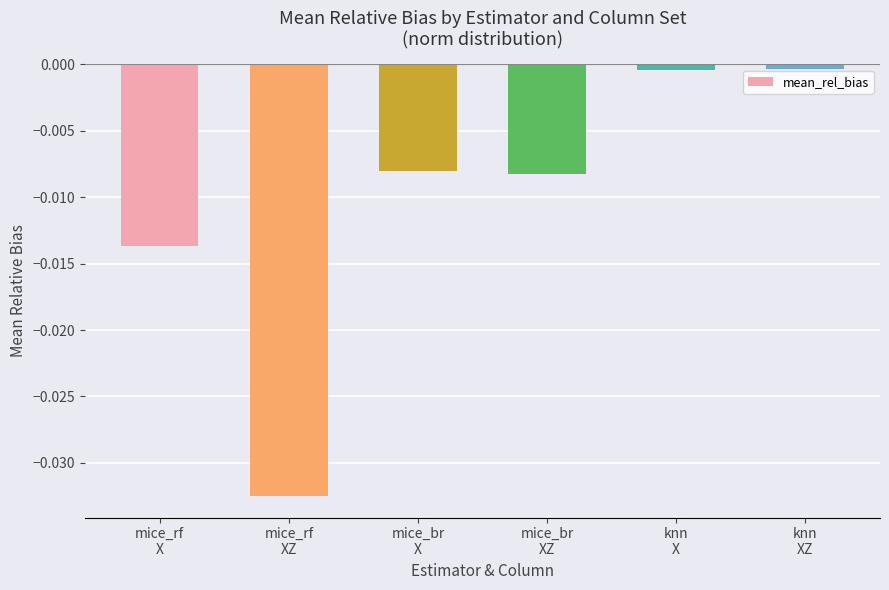

Does the chart contain any negative values?

Yes